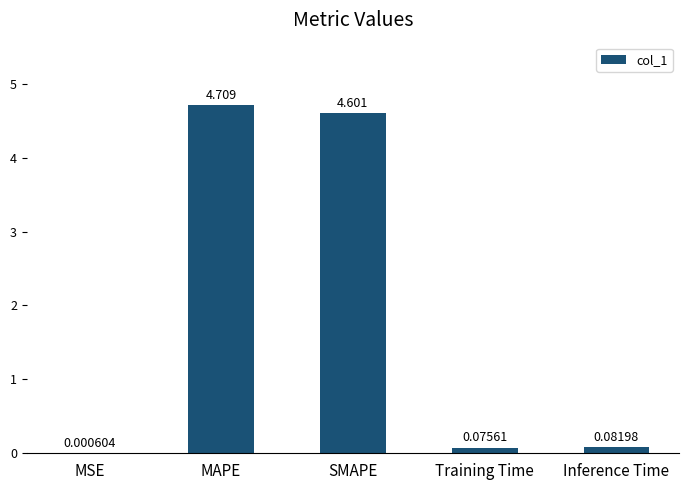

Where is the data nearest to the value 2?

Inference Time